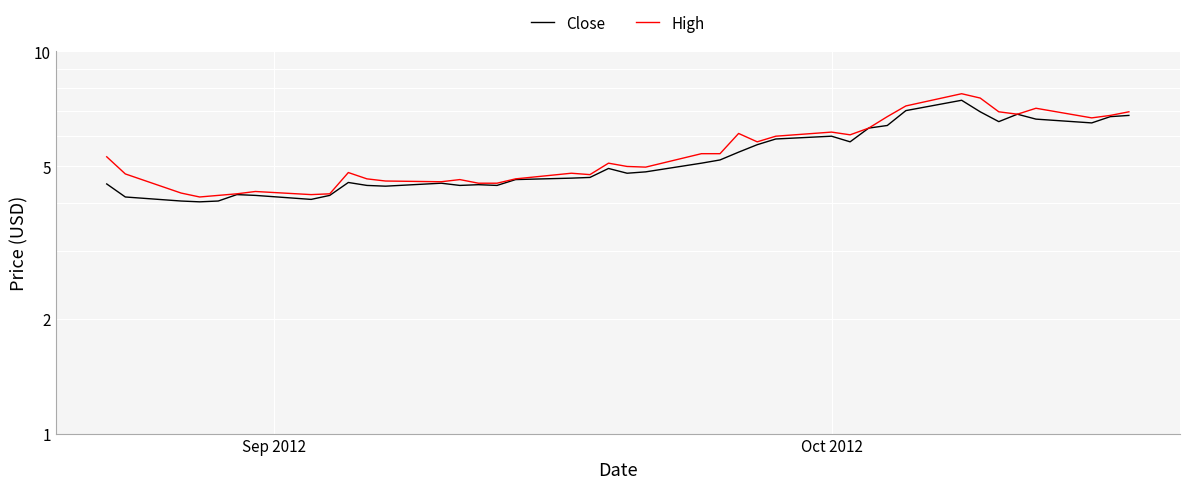

Is it true that High equals 6.4 at 2?

False